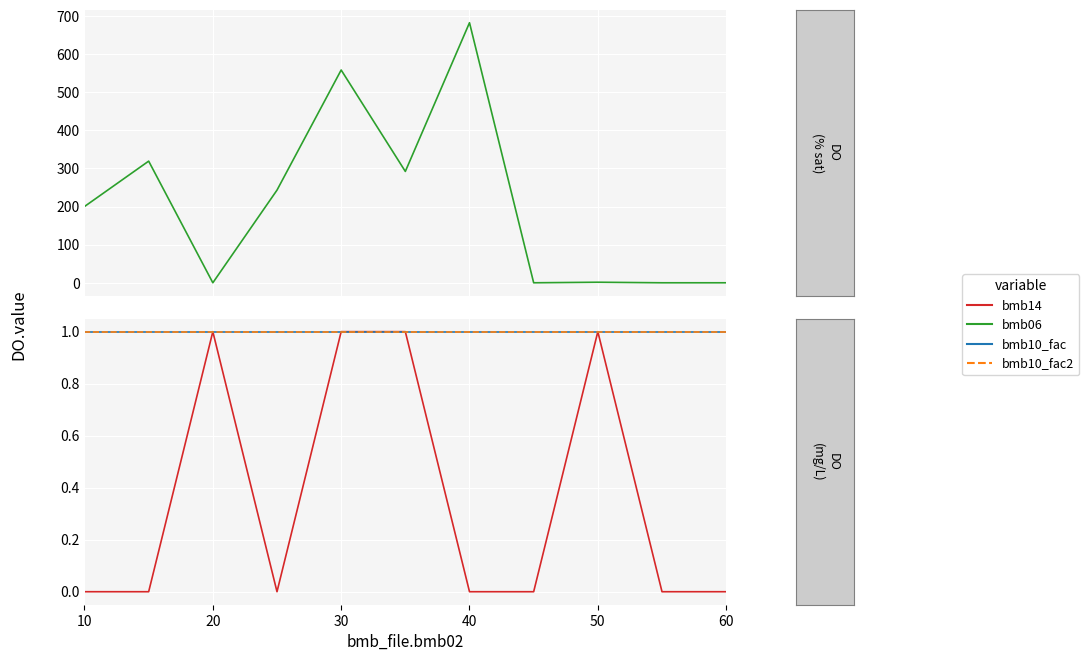

The bmb10_fac2 series shows 1.4 at 10. True or false?

False